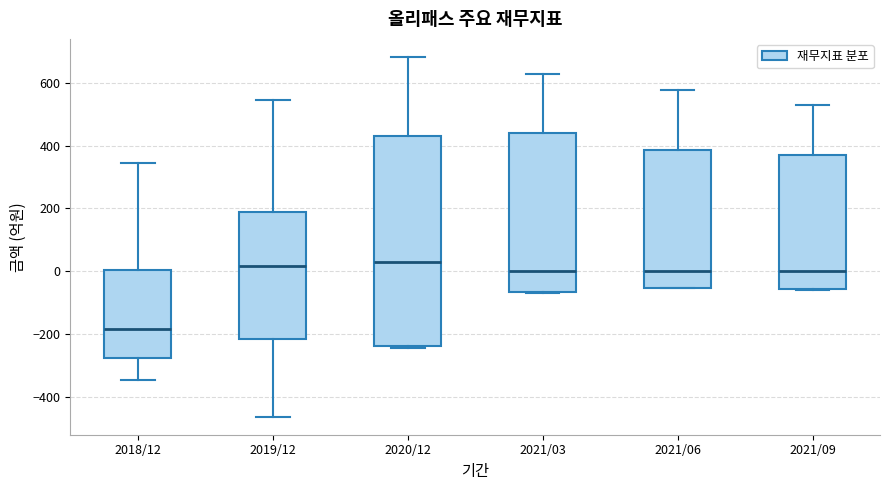

Reading left to right, read every box against the y-axis: the position of its median line, the range the box covers, and the ends of its whiskers. The values are not printed on the chart, so give them approximately, as read against the axis.

2018/12: median -180, box -280 to 0, whiskers -340 to 340
2019/12: median 20, box -220 to 180, whiskers -460 to 540
2020/12: median 20, box -240 to 440, whiskers -240 (just below the box's lower edge) to 680
2021/03: median 0, box -60 to 440, whiskers -60 to 620
2021/06: median 0, box -60 to 380, whiskers -60 to 580
2021/09: median 0, box -60 to 360, whiskers -60 to 520